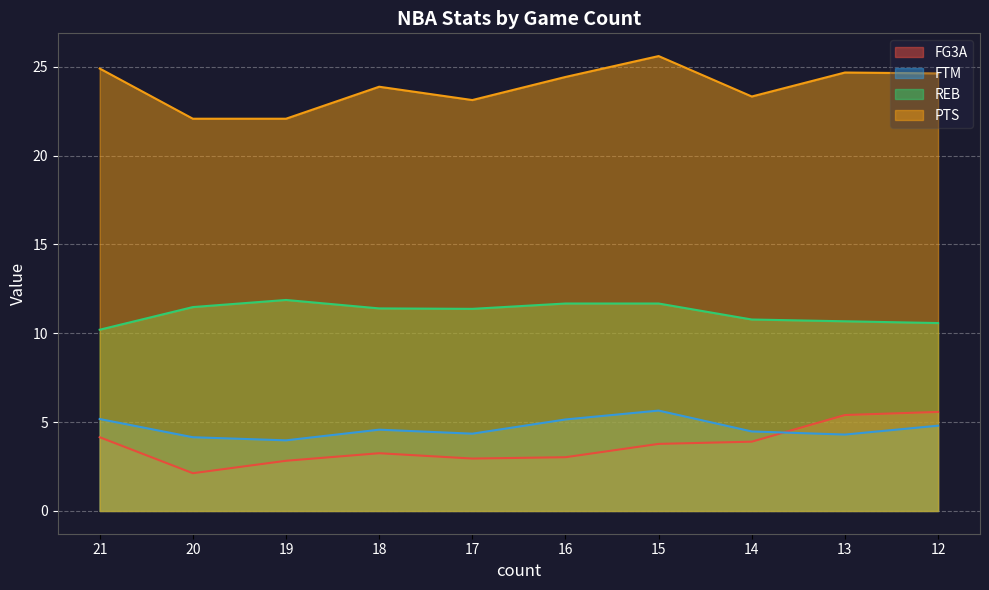

How many lines are shown in the chart?

4